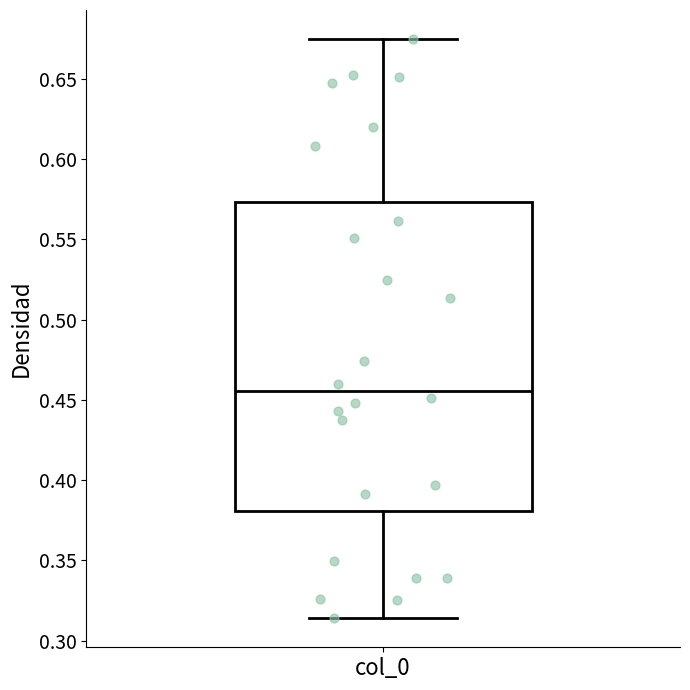

Where is the upper edge of the box for col_0 on the y-axis? The values are not printed on the chart, so give them approximately, as read against the axis.

0.575